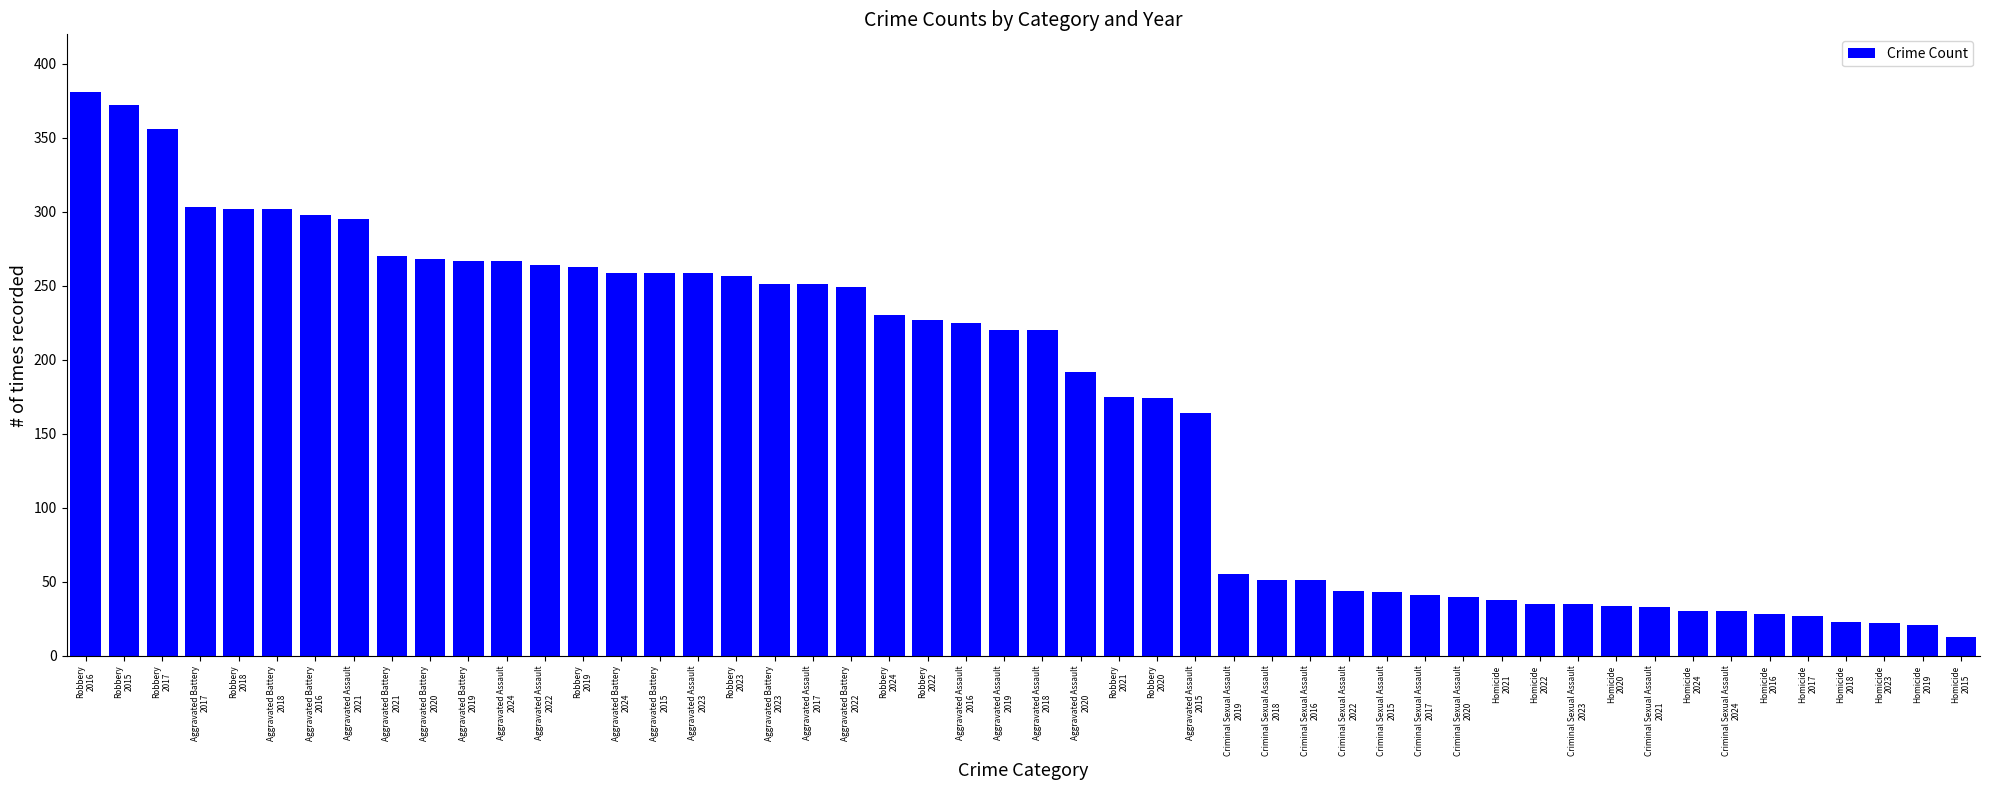

Count the number of categories in the chart.

50